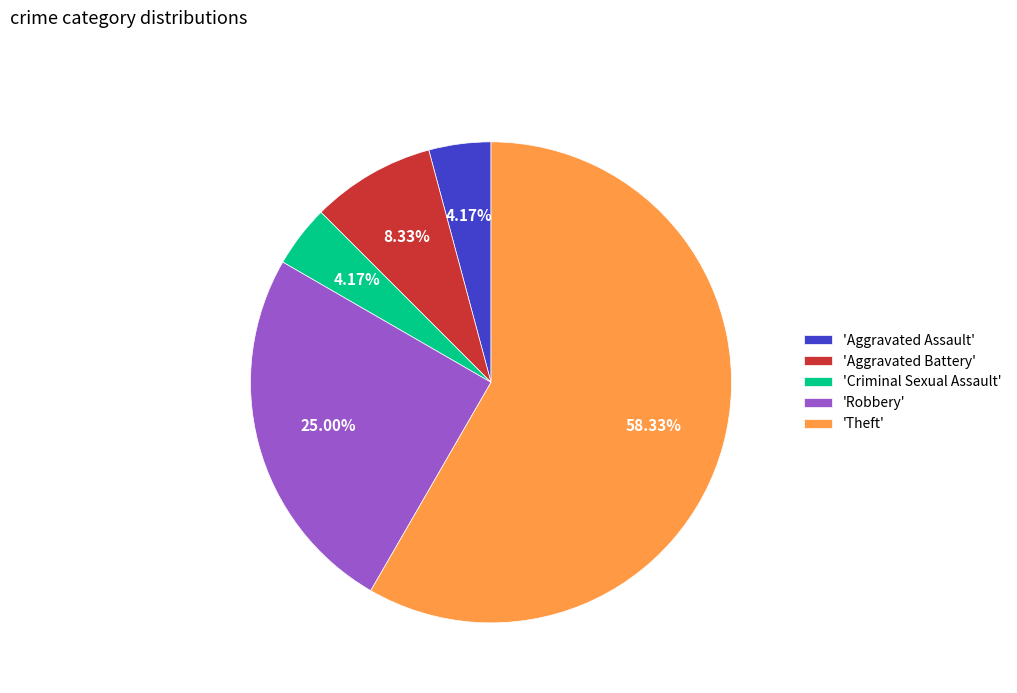

Which category has the biggest portion of the pie?

'Theft'